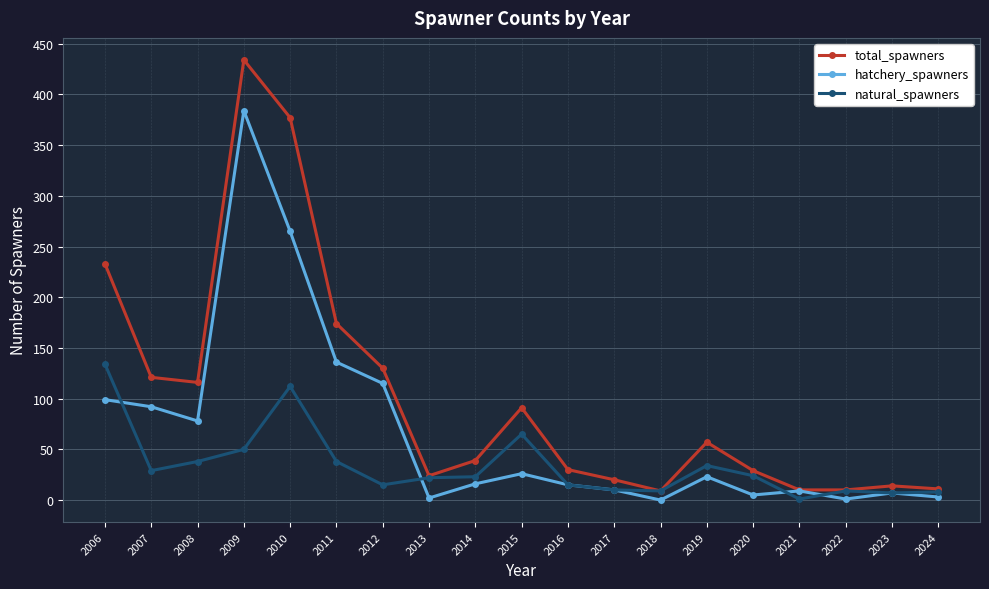

At which label does natural_spawners reach its minimum?

2021